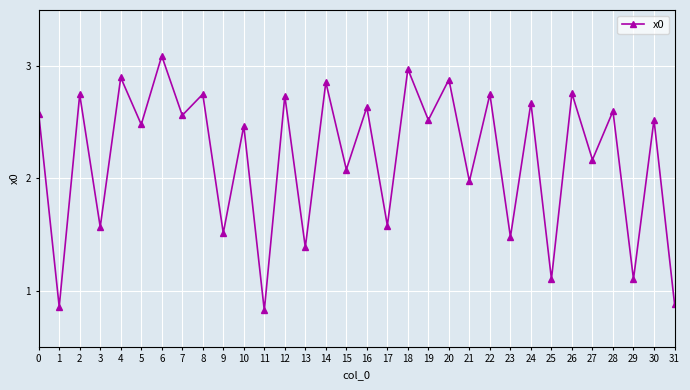

True or false: the data shows 1.5 at 23.

True